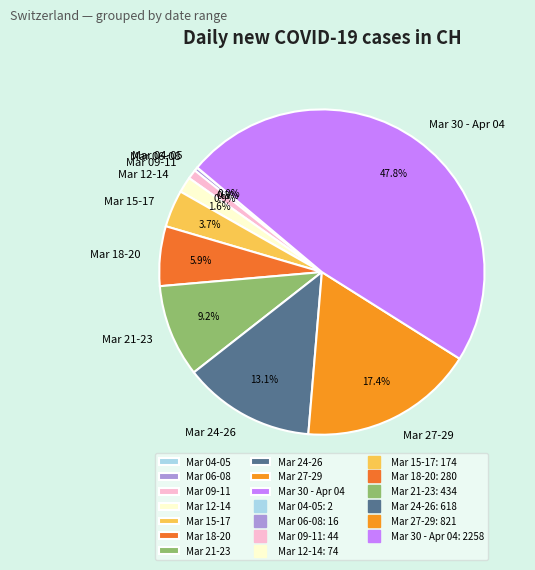

What is the largest slice in the pie chart?

Mar 30 - Apr 04